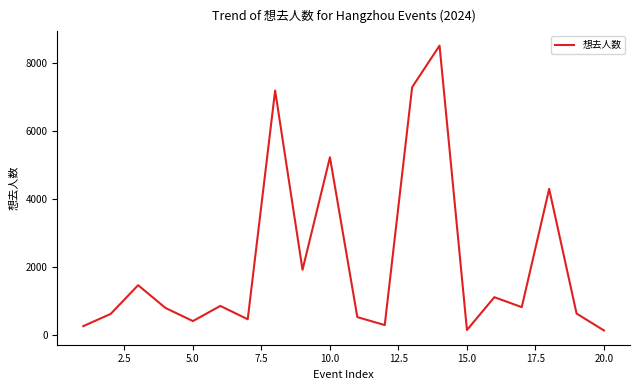

What is the maximum value shown in the chart?

8508